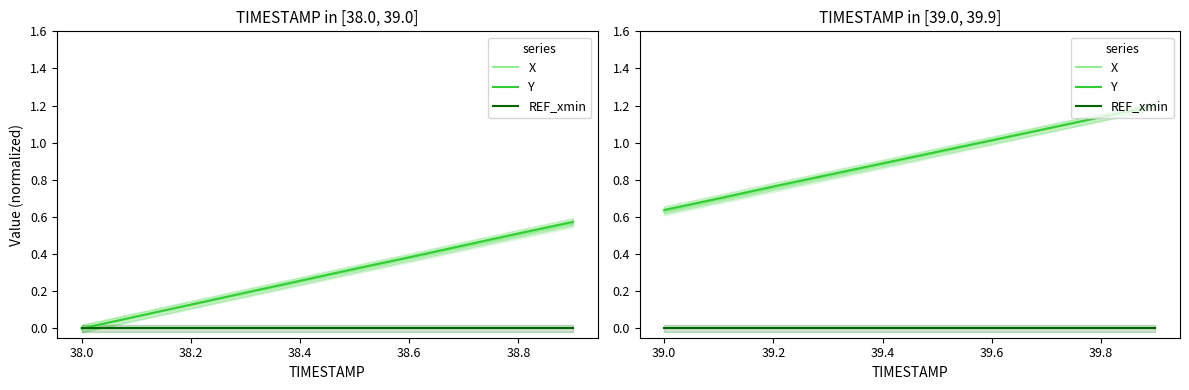

Does the chart have visible grid lines?

No